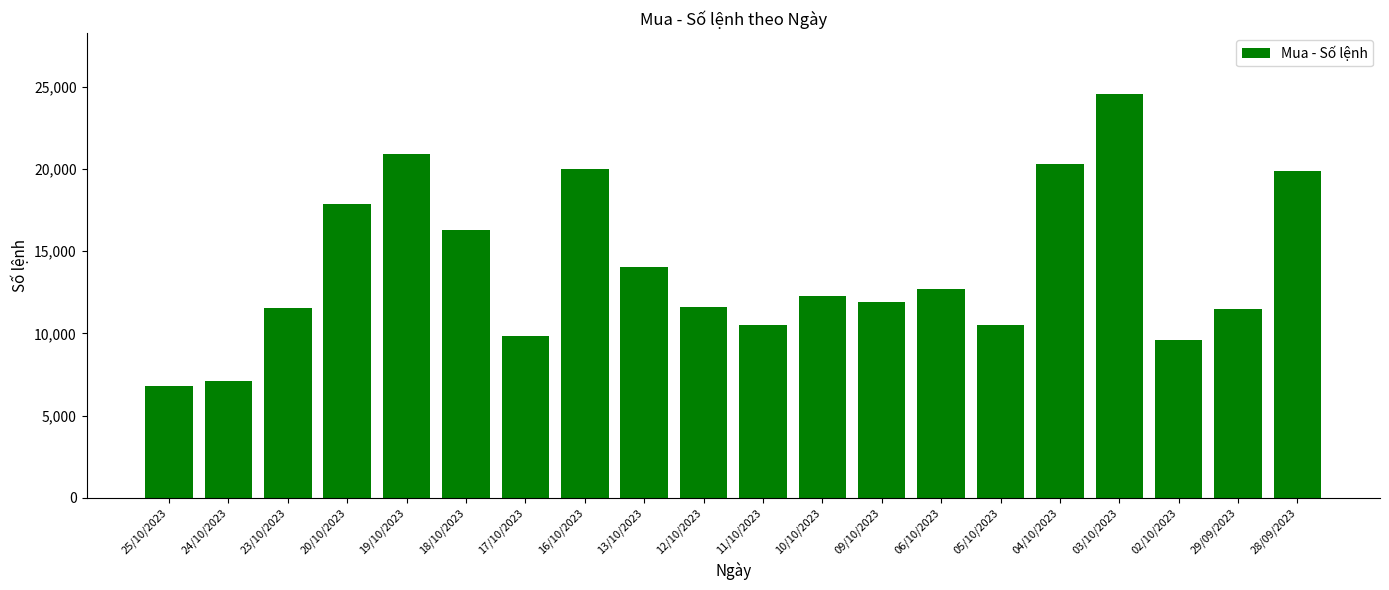

At which label does the data first exceed 12287?

20/10/2023